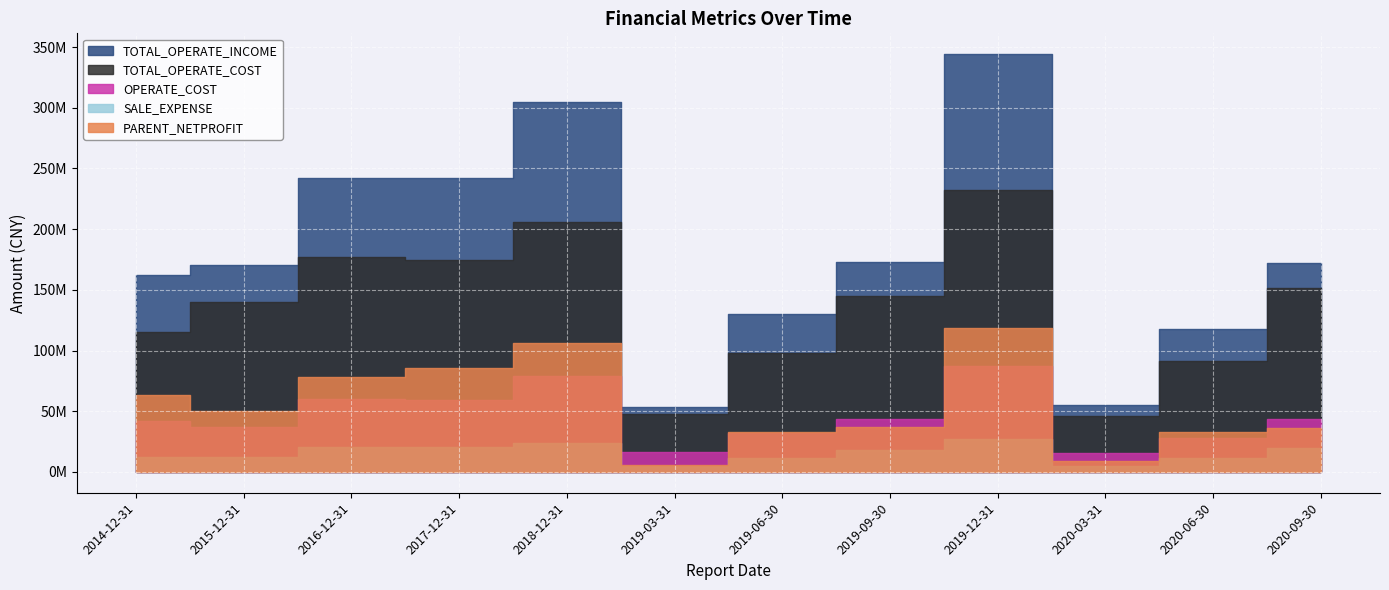

What value does the OPERATE_COST series have at 2020-03-31?

15811536.9